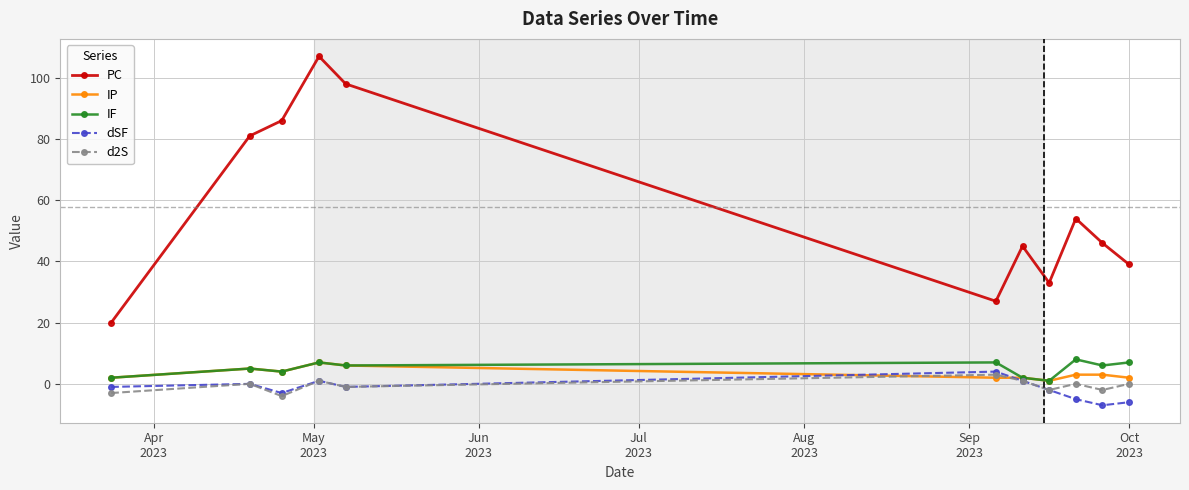

Which series has the largest range (max minus min)?

PC